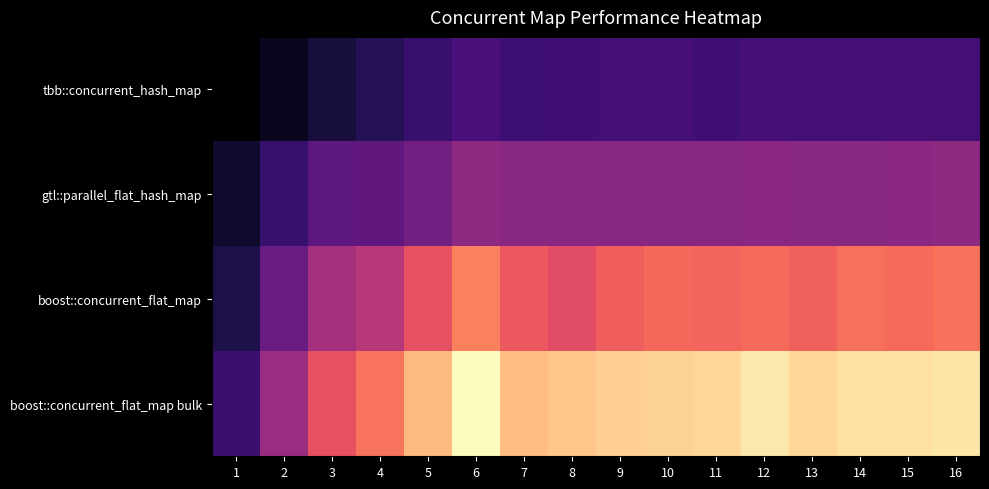

Reading left to right, what are all the values shown in this chart?

tbb::concurrent_hash_map: 1=4.8	2=9.4	3=13.5	4=16.0	5=19.4	6=22.7	7=20.5	8=20.8	9=21.3	10=21.5	11=20.8	12=21.5	13=21.4	14=21.4	15=21.7	16=21.4
gtl::parallel_flat_hash_map: 1=11.1	2=19.2	3=26.0	4=26.4	5=29.9	6=35.0	7=34.0	8=33.7	9=33.9	10=33.9	11=33.9	12=34.4	13=34.1	14=34.2	15=34.5	16=34.7
boost::concurrent_flat_map: 1=14.7	2=27.9	3=39.0	4=42.7	5=51.6	6=59.7	7=53.0	8=50.4	9=54.3	10=55.9	11=55.5	12=56.3	13=55.0	14=57.2	15=56.3	16=57.6
boost::concurrent_flat_map bulk: 1=19.9	2=37.3	3=51.7	4=57.9	5=68.9	6=79.5	7=69.5	8=70.6	9=72.1	10=72.2	11=73.3	12=76.2	13=73.3	14=74.9	15=75.1	16=75.8